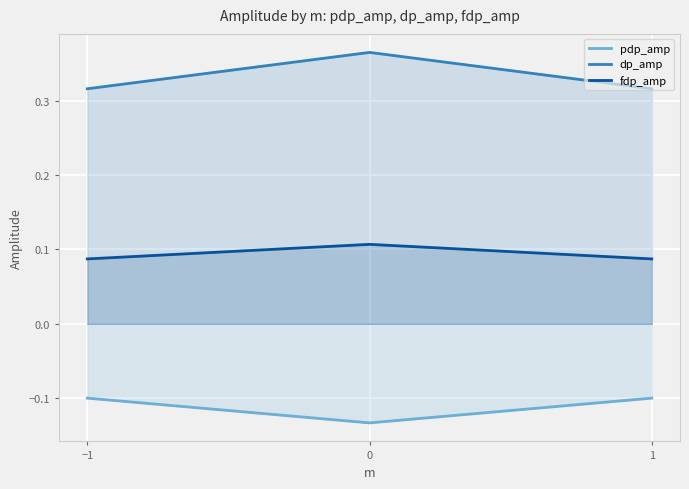

What is the greatest value displayed?

0.4